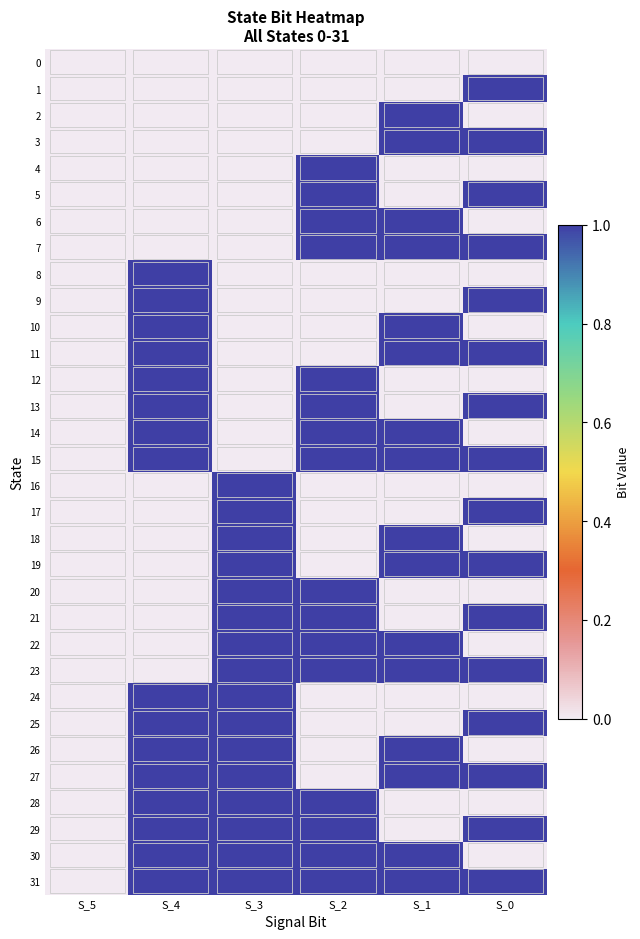

Reading right to left, extract all data points from this chart.

0: S_0=0	S_1=0	S_2=0	S_3=0	S_4=0	S_5=0
1: S_0=1	S_1=0	S_2=0	S_3=0	S_4=0	S_5=0
2: S_0=0	S_1=1	S_2=0	S_3=0	S_4=0	S_5=0
3: S_0=1	S_1=1	S_2=0	S_3=0	S_4=0	S_5=0
4: S_0=0	S_1=0	S_2=1	S_3=0	S_4=0	S_5=0
5: S_0=1	S_1=0	S_2=1	S_3=0	S_4=0	S_5=0
6: S_0=0	S_1=1	S_2=1	S_3=0	S_4=0	S_5=0
7: S_0=1	S_1=1	S_2=1	S_3=0	S_4=0	S_5=0
8: S_0=0	S_1=0	S_2=0	S_3=0	S_4=1	S_5=0
9: S_0=1	S_1=0	S_2=0	S_3=0	S_4=1	S_5=0
10: S_0=0	S_1=1	S_2=0	S_3=0	S_4=1	S_5=0
11: S_0=1	S_1=1	S_2=0	S_3=0	S_4=1	S_5=0
12: S_0=0	S_1=0	S_2=1	S_3=0	S_4=1	S_5=0
13: S_0=1	S_1=0	S_2=1	S_3=0	S_4=1	S_5=0
14: S_0=0	S_1=1	S_2=1	S_3=0	S_4=1	S_5=0
15: S_0=1	S_1=1	S_2=1	S_3=0	S_4=1	S_5=0
16: S_0=0	S_1=0	S_2=0	S_3=1	S_4=0	S_5=0
17: S_0=1	S_1=0	S_2=0	S_3=1	S_4=0	S_5=0
18: S_0=0	S_1=1	S_2=0	S_3=1	S_4=0	S_5=0
19: S_0=1	S_1=1	S_2=0	S_3=1	S_4=0	S_5=0
20: S_0=0	S_1=0	S_2=1	S_3=1	S_4=0	S_5=0
21: S_0=1	S_1=0	S_2=1	S_3=1	S_4=0	S_5=0
22: S_0=0	S_1=1	S_2=1	S_3=1	S_4=0	S_5=0
23: S_0=1	S_1=1	S_2=1	S_3=1	S_4=0	S_5=0
24: S_0=0	S_1=0	S_2=0	S_3=1	S_4=1	S_5=0
25: S_0=1	S_1=0	S_2=0	S_3=1	S_4=1	S_5=0
26: S_0=0	S_1=1	S_2=0	S_3=1	S_4=1	S_5=0
27: S_0=1	S_1=1	S_2=0	S_3=1	S_4=1	S_5=0
28: S_0=0	S_1=0	S_2=1	S_3=1	S_4=1	S_5=0
29: S_0=1	S_1=0	S_2=1	S_3=1	S_4=1	S_5=0
30: S_0=0	S_1=1	S_2=1	S_3=1	S_4=1	S_5=0
31: S_0=1	S_1=1	S_2=1	S_3=1	S_4=1	S_5=0